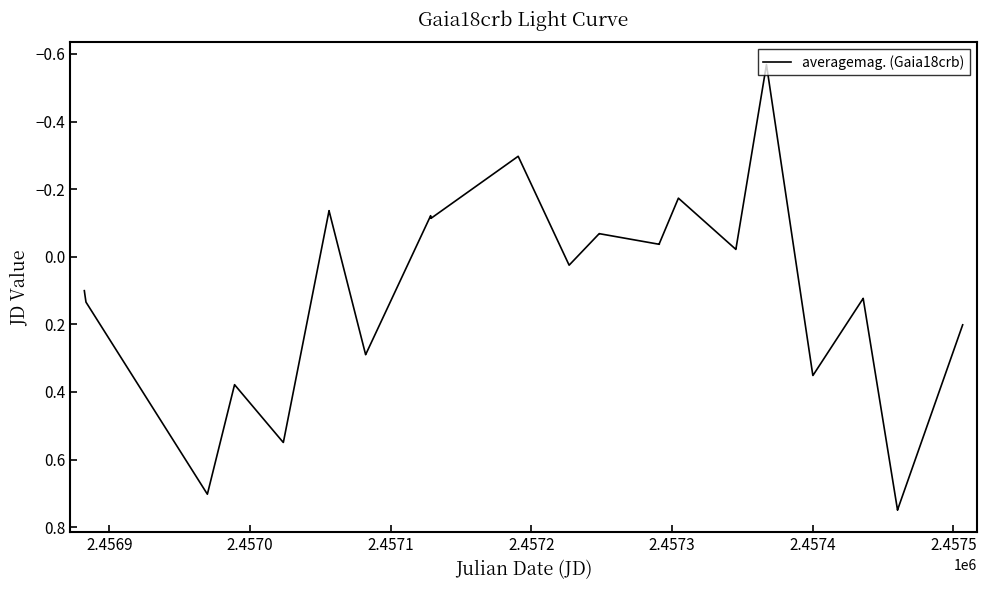

What is the difference between the maximum and minimum values?

1.3